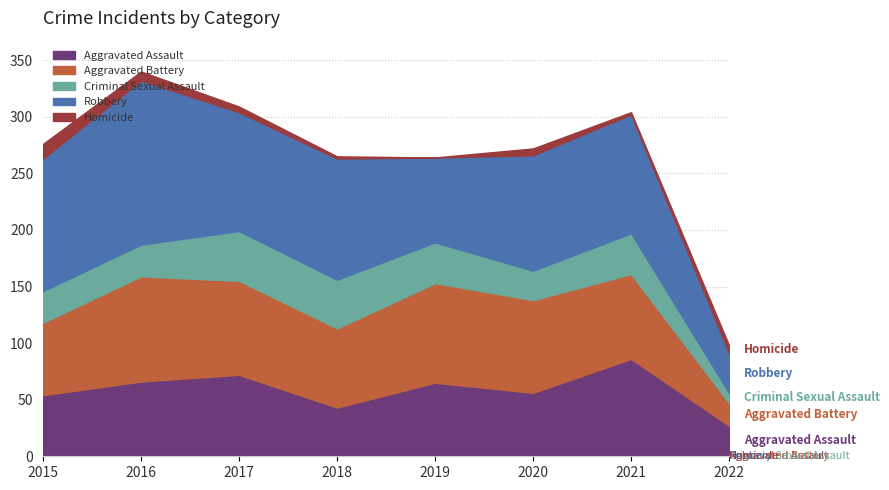

Is the value of Criminal Sexual Assault at 2016 greater than the value of Robbery at 2016?

No